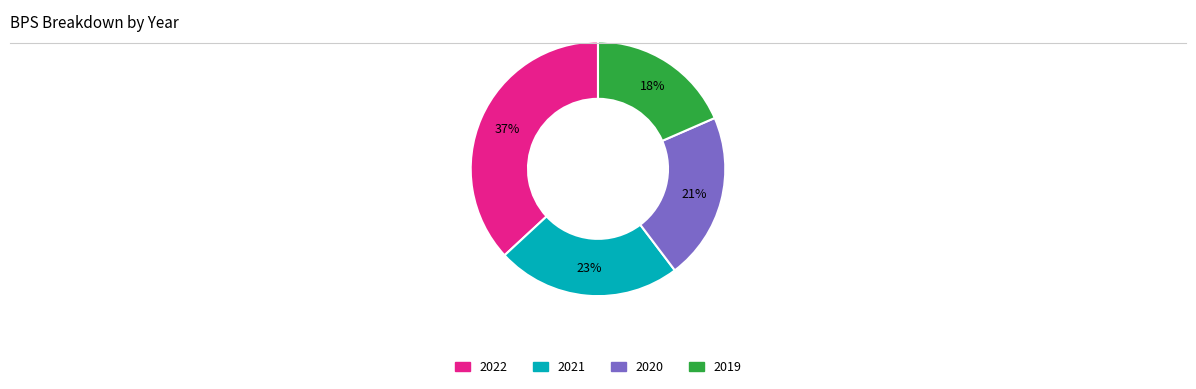

To the nearest percent, what is the average slice percentage?

25%